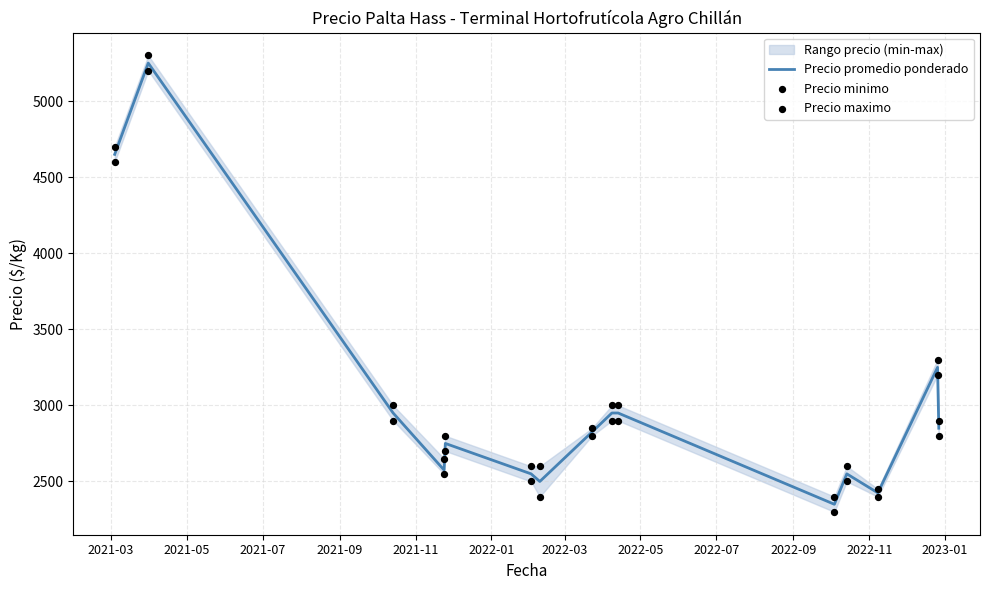

What is the lowest value of the Precio promedio ponderado series?

2350